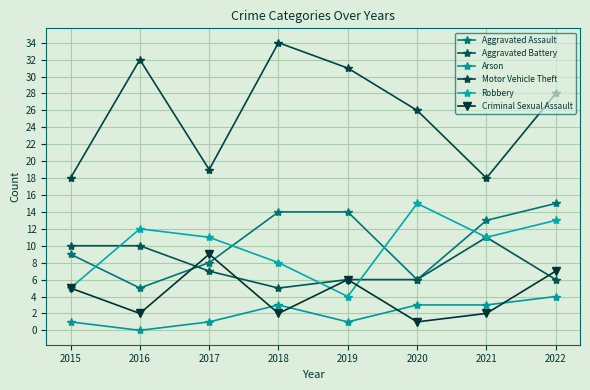

At how many categories does at least one series exceed 16?

8